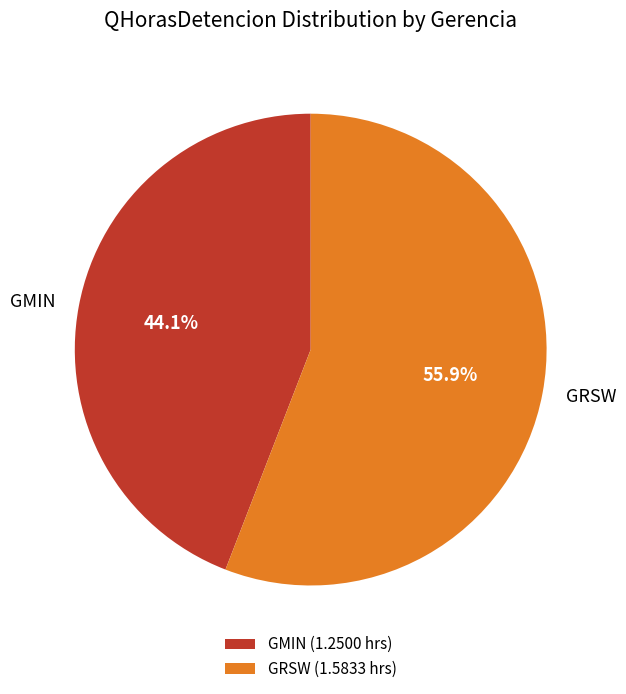

Which category has the biggest portion of the pie?

GRSW